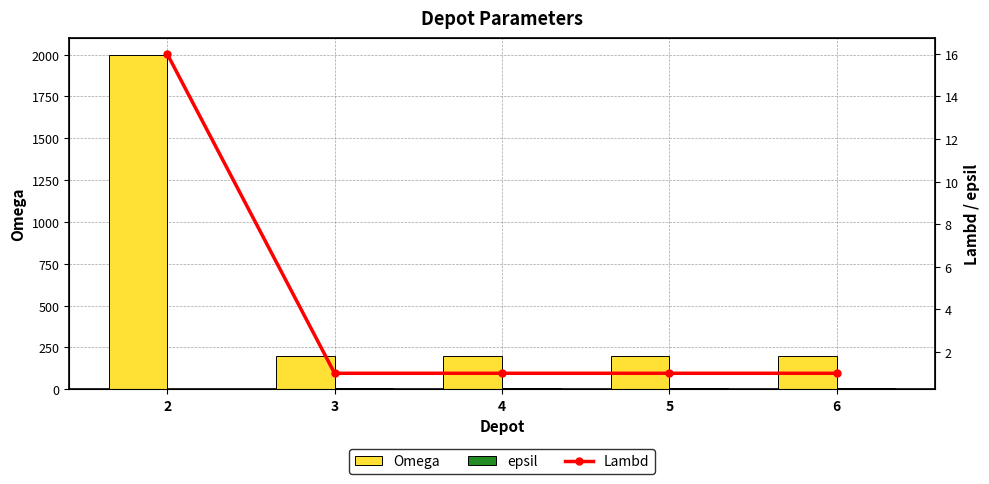

List the series in order of their peak value, lowest first.

epsil, Lambd, Omega